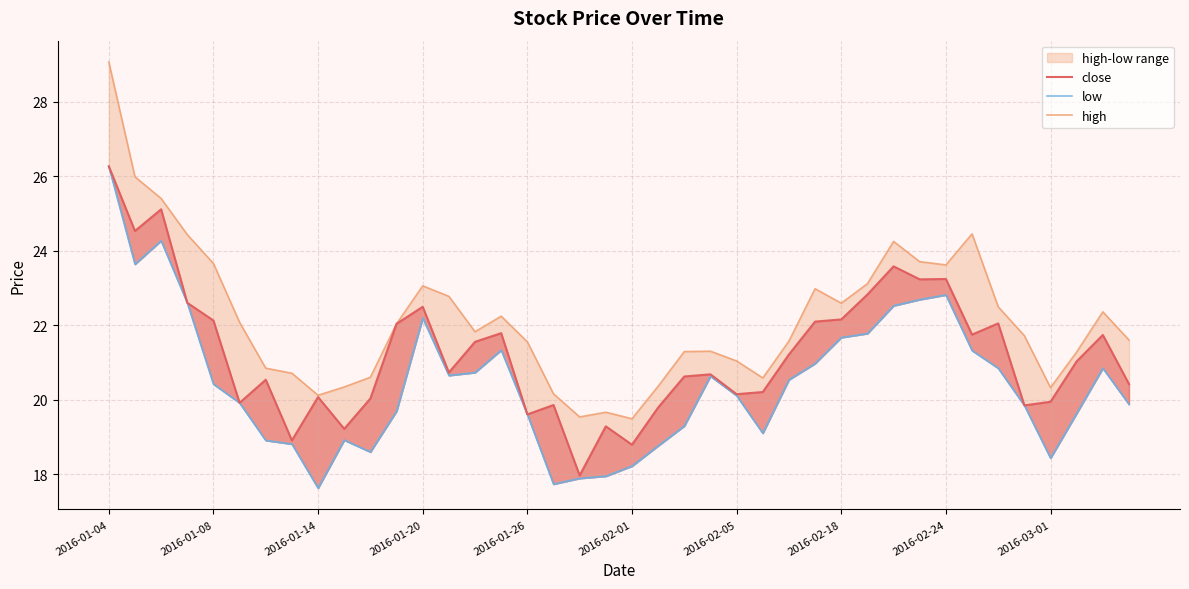

Is it true that close equals 24.7 at 18?

False